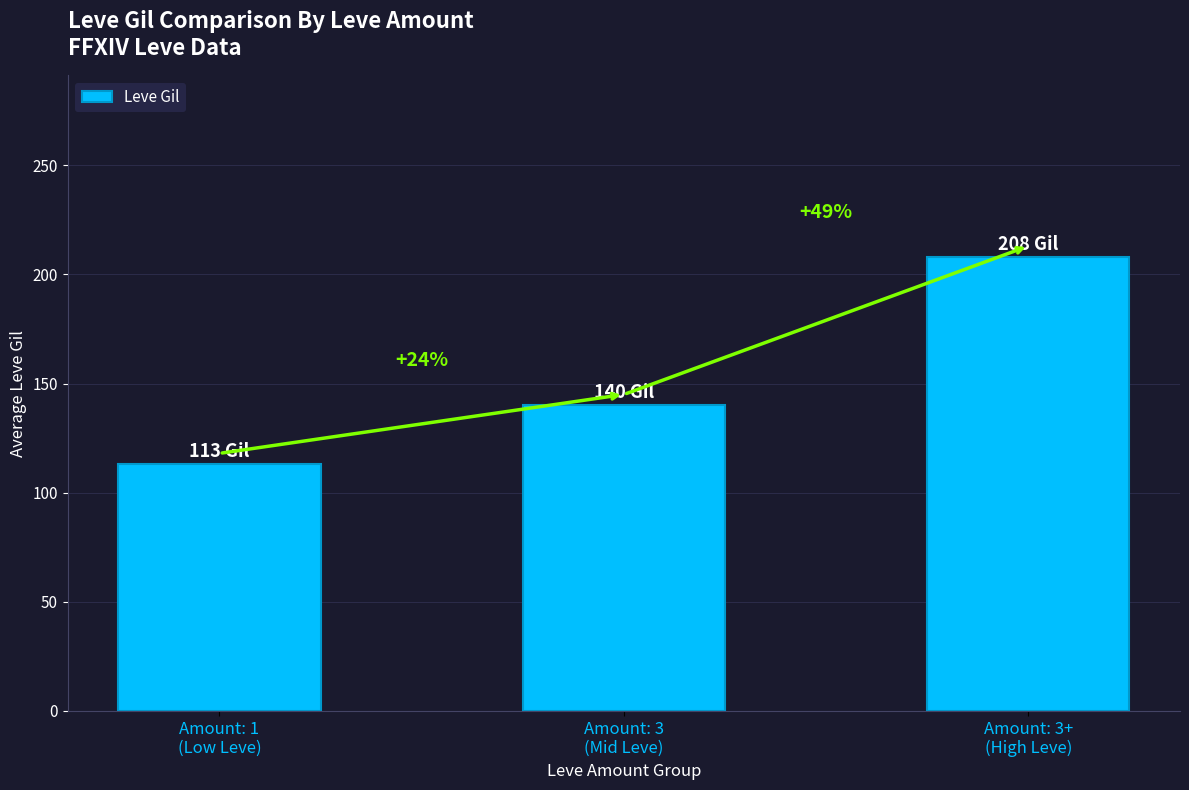

How many values are between 113 and 208?

3